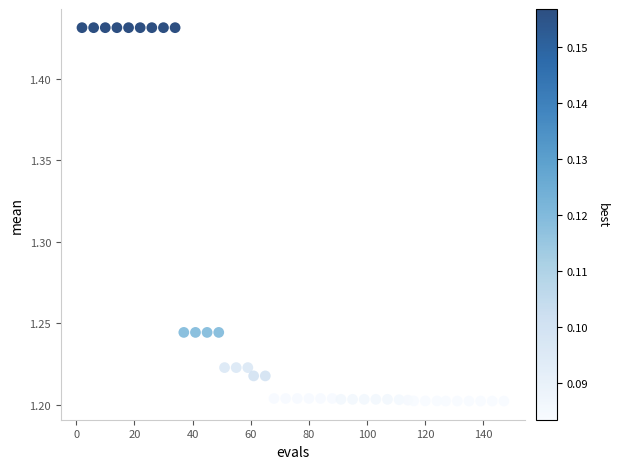

What is the range of X values (max minus min)?

145.0